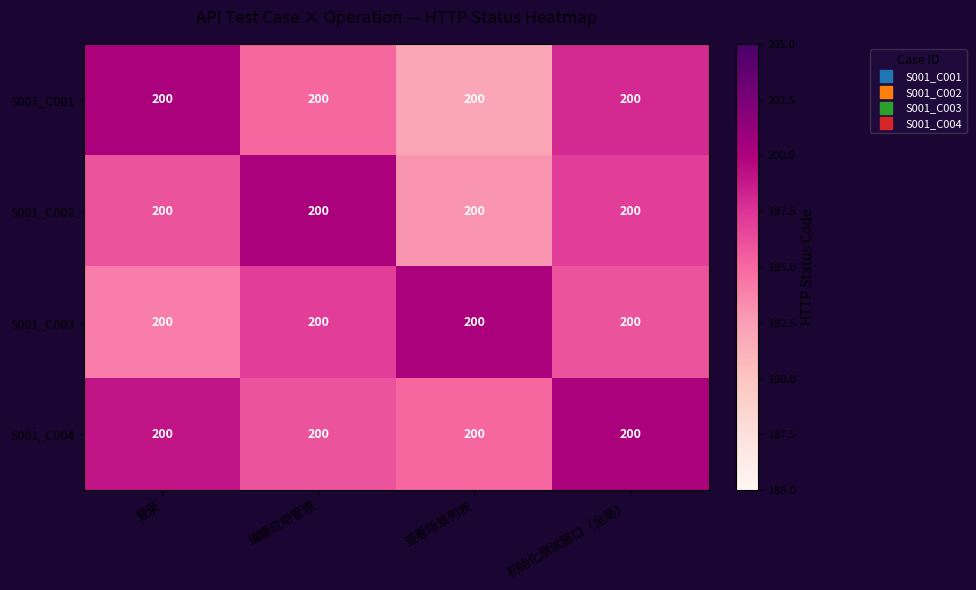

What is the maximum value for S001_C003?

200